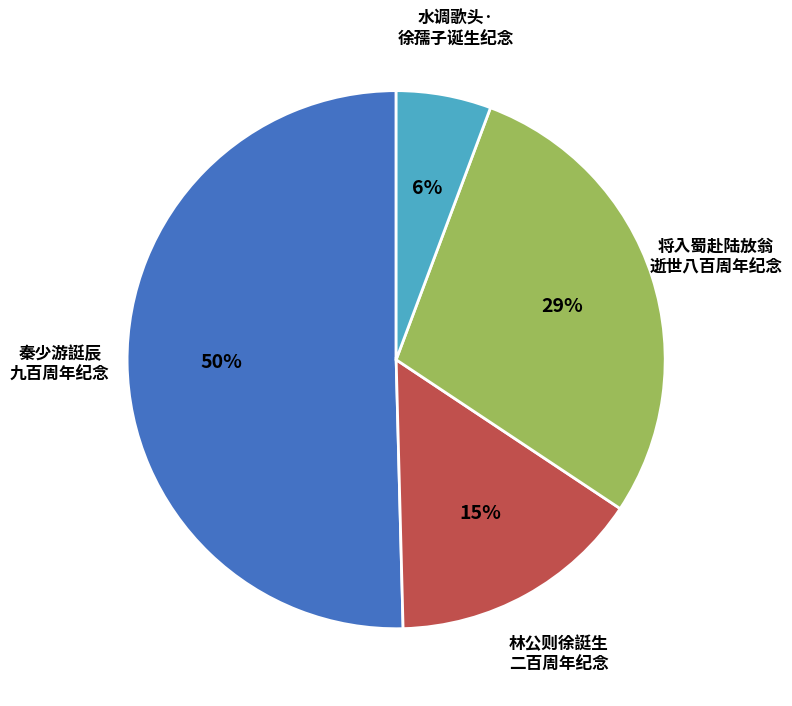

How many slices are in this pie chart?

4